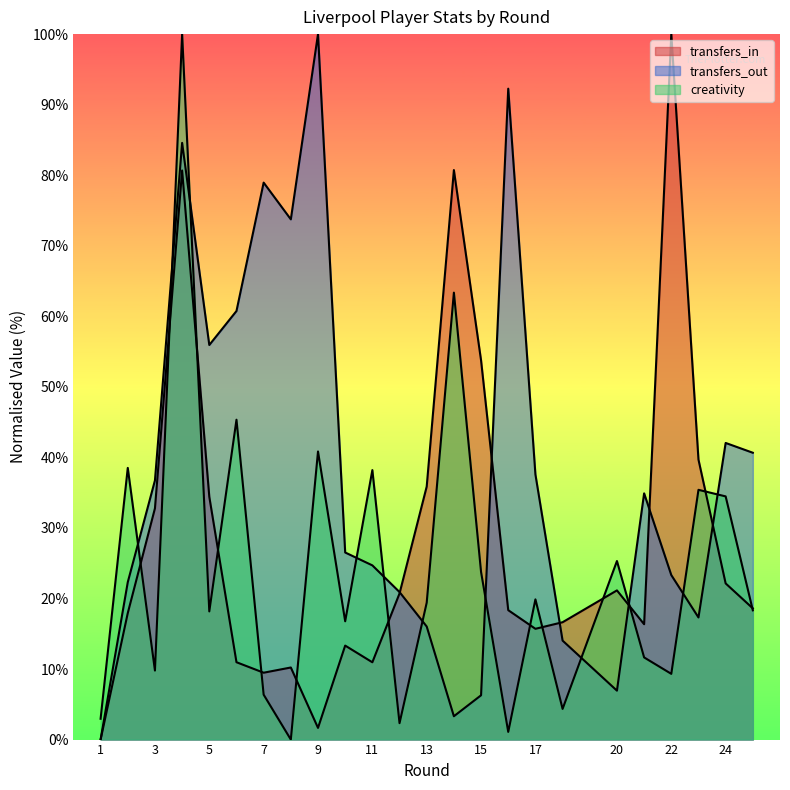

What is the sum of all transfers_out values?

919.8